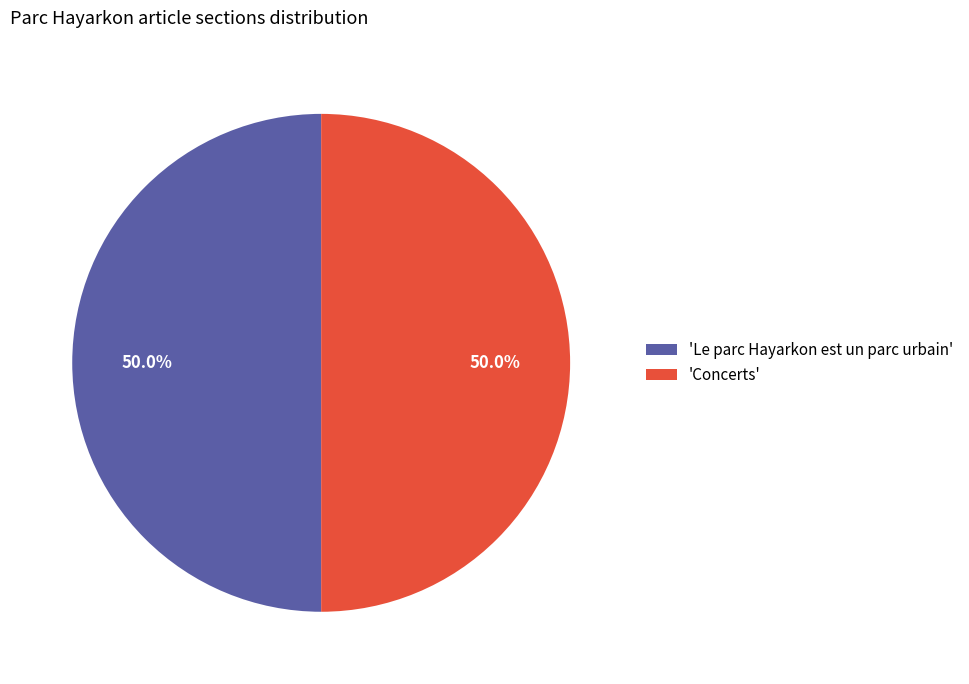

Count the number of slices in the pie.

2